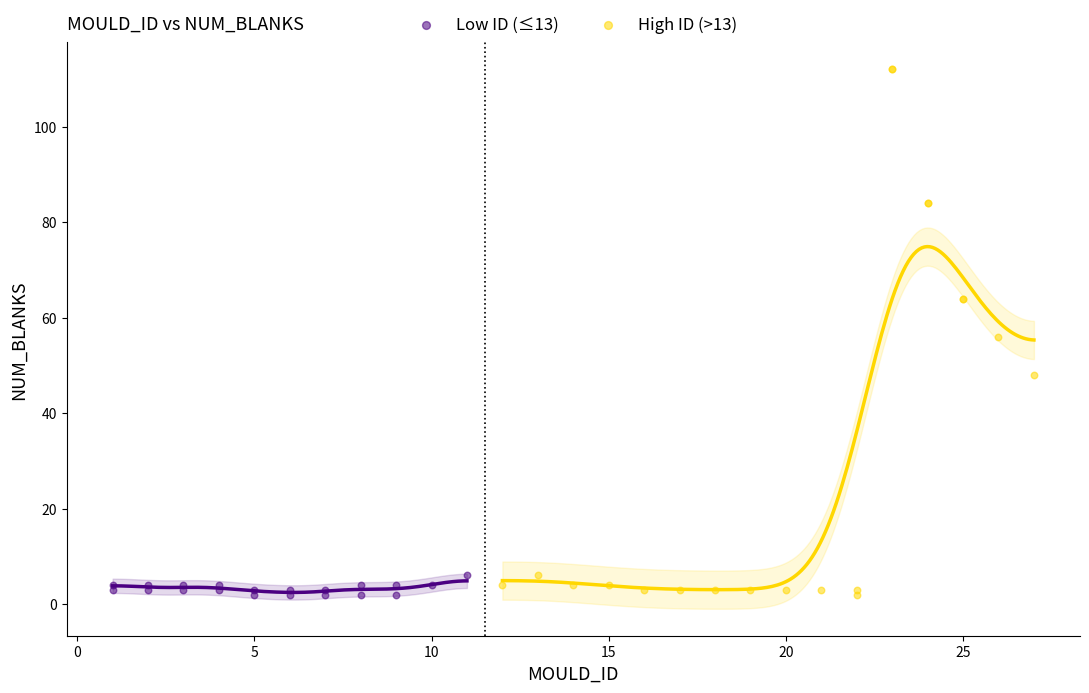

Which series reaches the maximum Y coordinate?

High ID (>13)